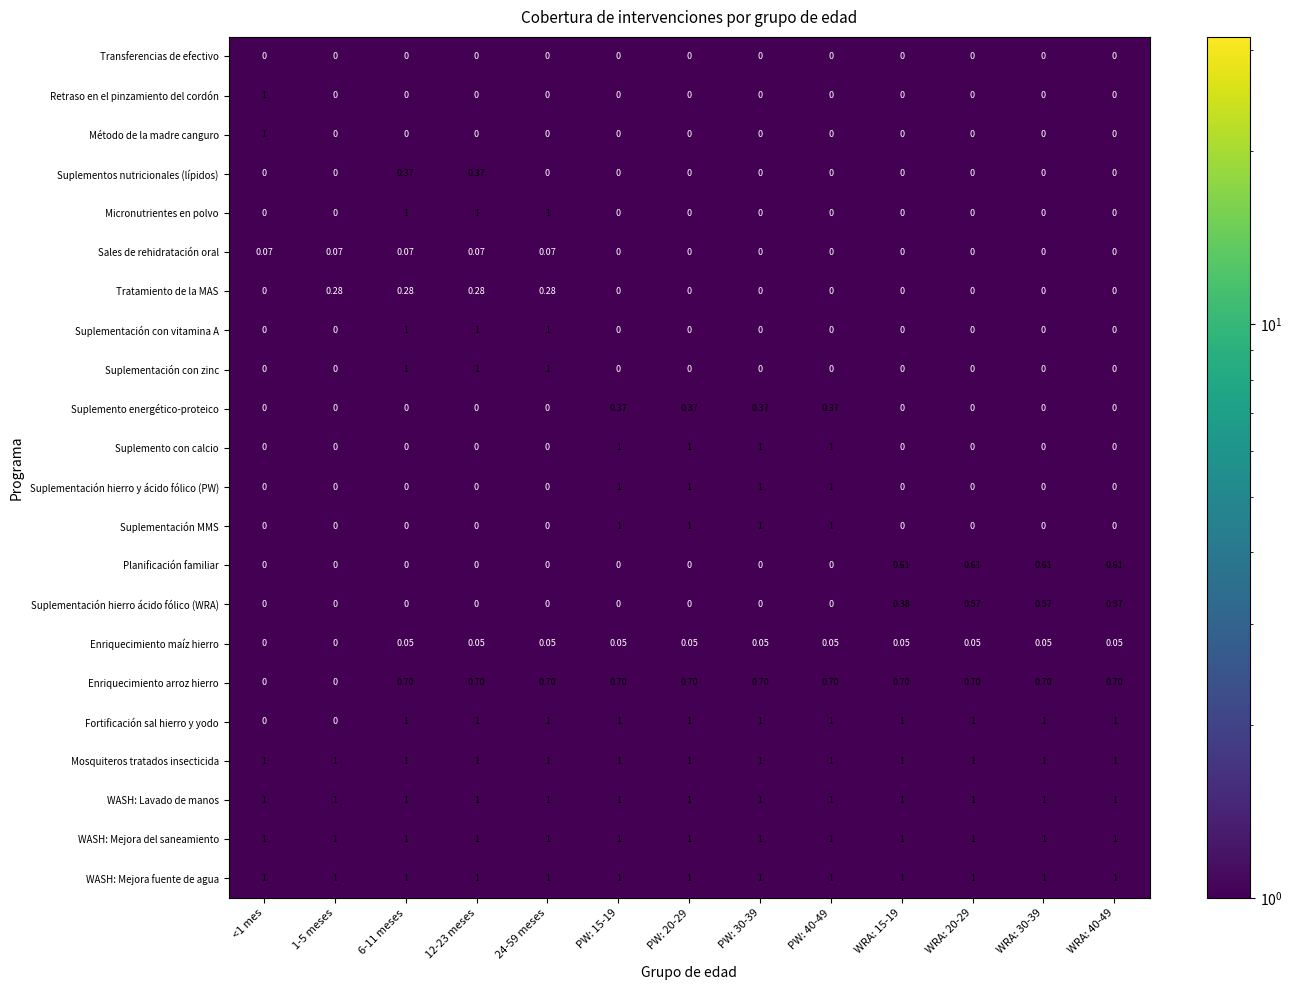

Is the value of Suplemento energético-proteico at PW: 40-49 greater than the value of Sales de rehidratación oral at 1-5 meses?

Yes